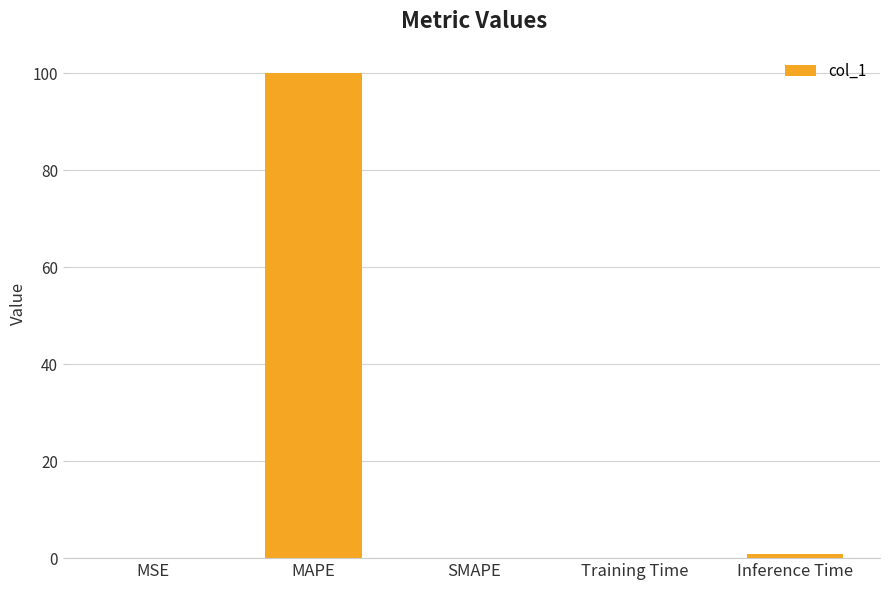

The value at MAPE is 100.0. True or false?

True